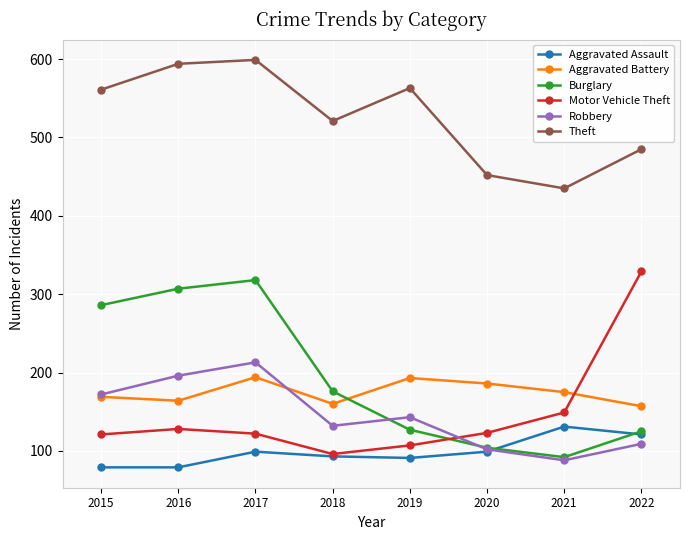

True or false: Aggravated Battery has a value of 86 at 2020.

False